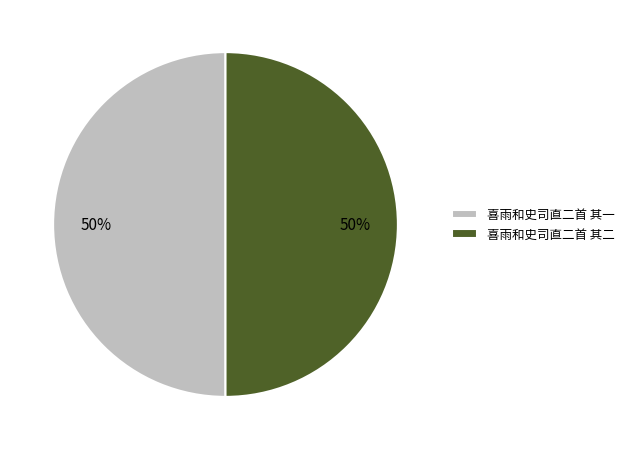

To the nearest percent, what percentage of the pie is 喜雨和史司直二首 其一?

50%